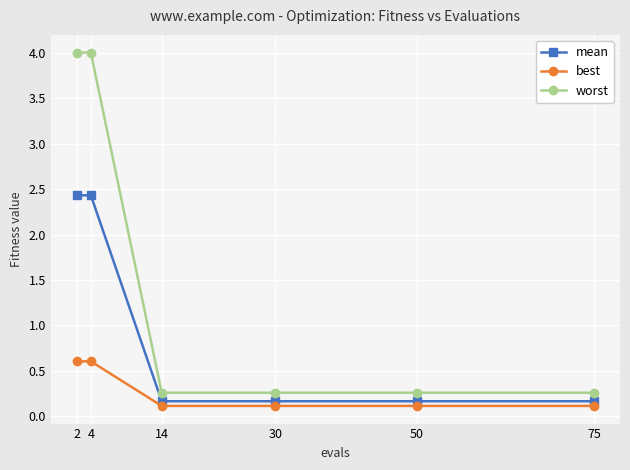

Does the chart have visible grid lines?

Yes